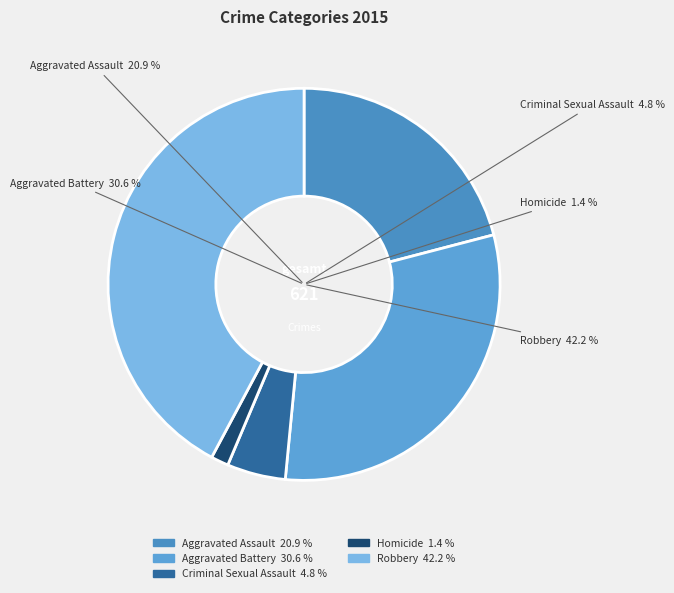

To the nearest percent, what is the average slice percentage?

20%